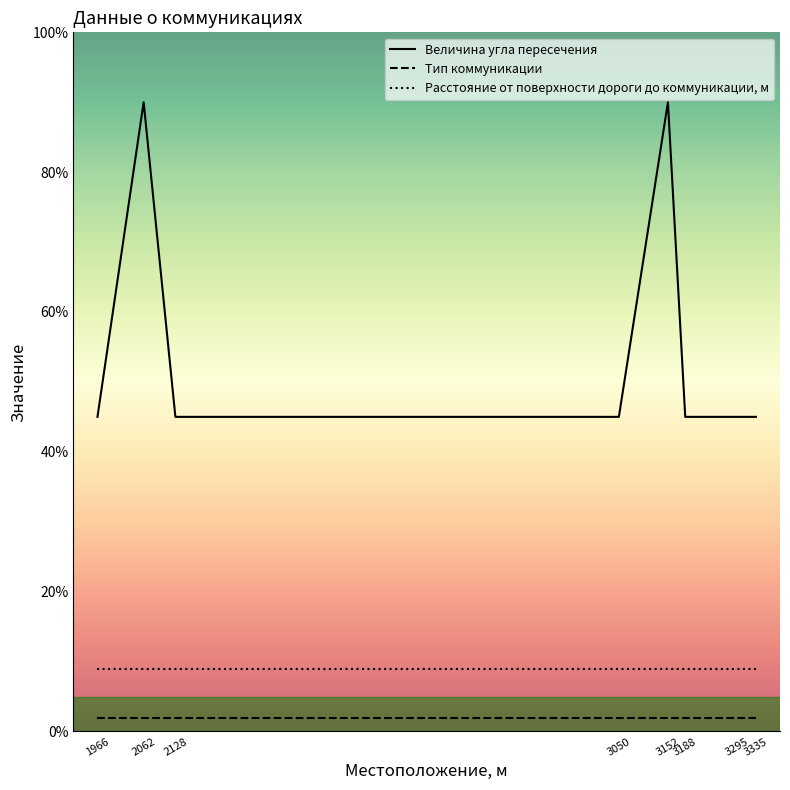

Reading left to right, what are all the values shown in this chart?

Величина угла пересечения: 1966=45	2062=90	2128=45	3050=45	3152=90	3188=45	3295=45	3335=45
Тип коммуникации: 1966=2	2062=2	2128=2	3050=2	3152=2	3188=2	3295=2	3335=2
Расстояние от поверхности дороги до коммуникации, м: 1966=9	2062=9	2128=9	3050=9	3152=9	3188=9	3295=9	3335=9